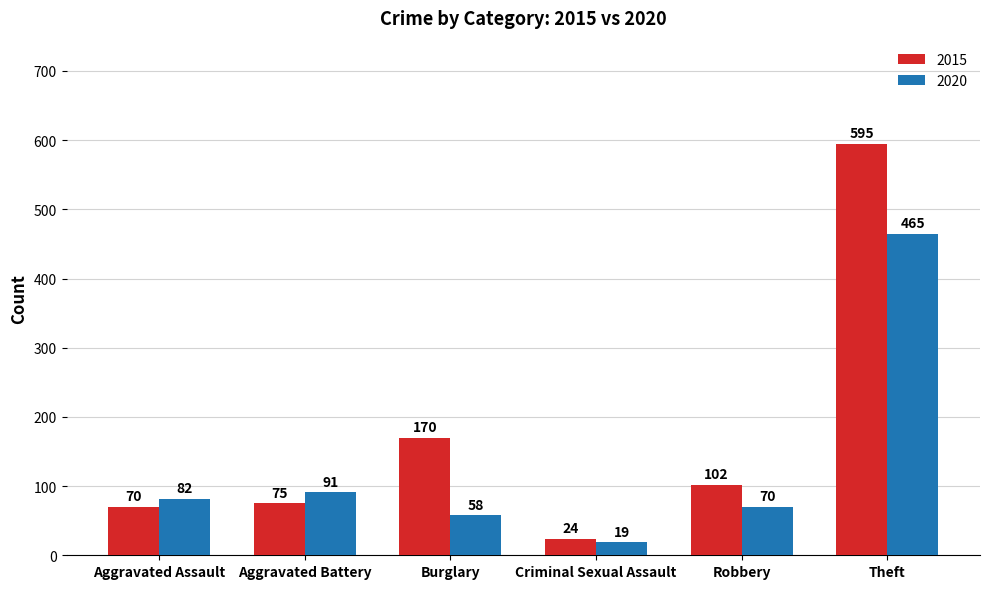

What is the difference between the highest and lowest values at Theft?

130